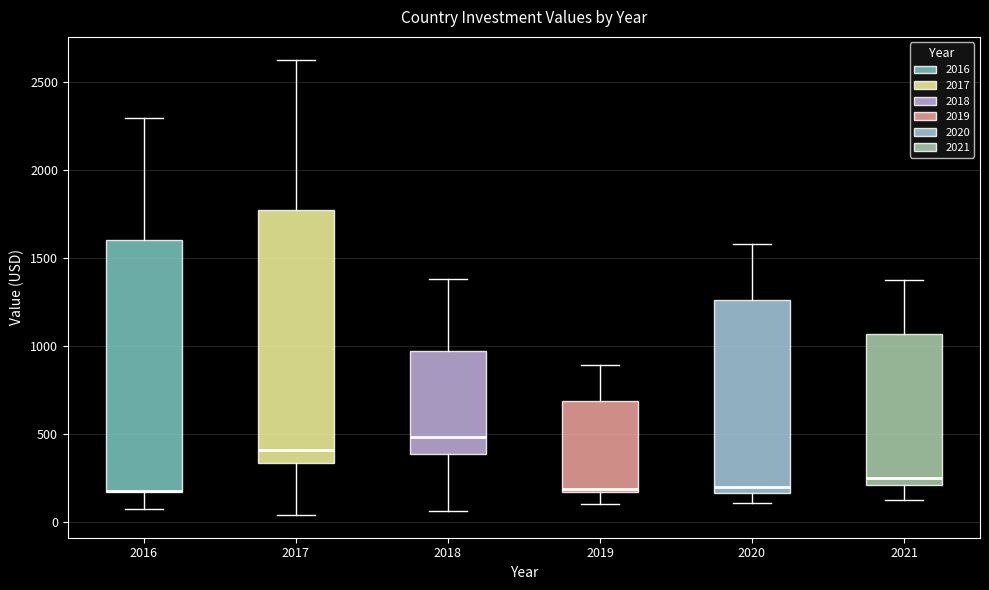

Where is the upper edge of the box at x = 2016 on the y-axis? The values are not printed on the chart, so give them approximately, as read against the axis.

1600